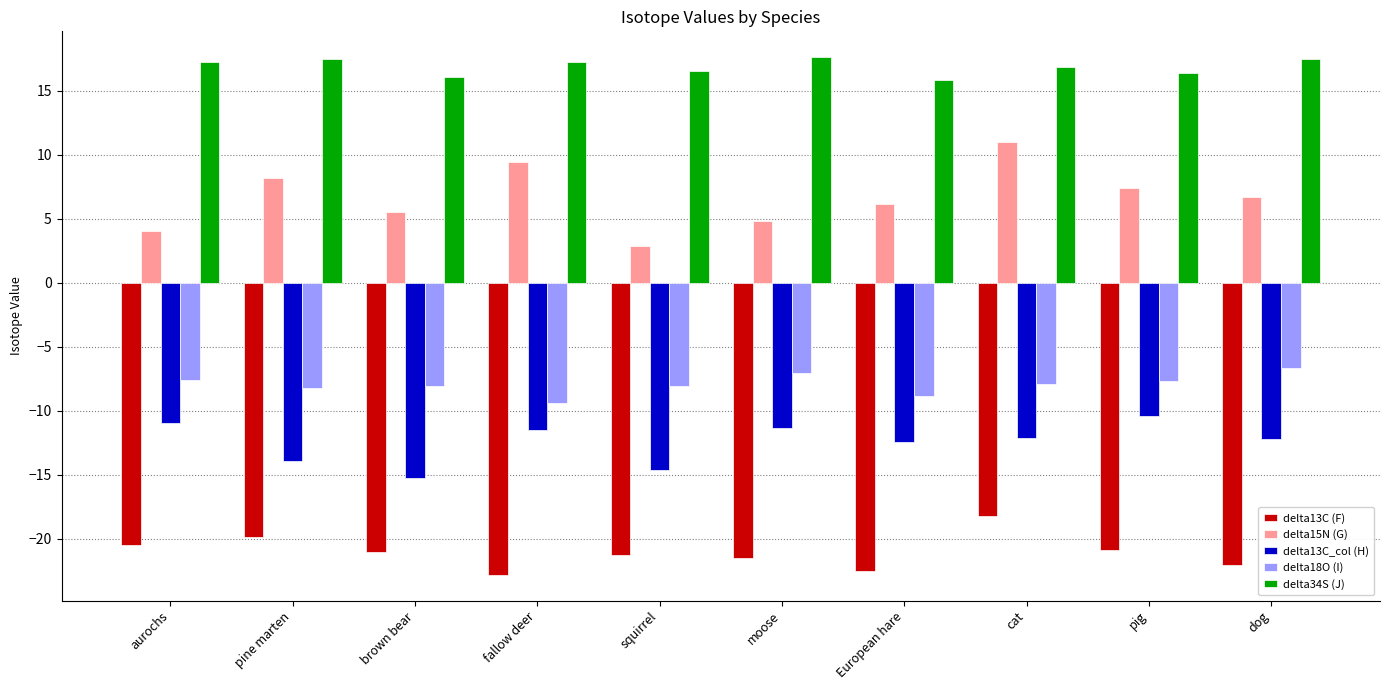

At which label does delta15N (G) reach its minimum?

squirrel